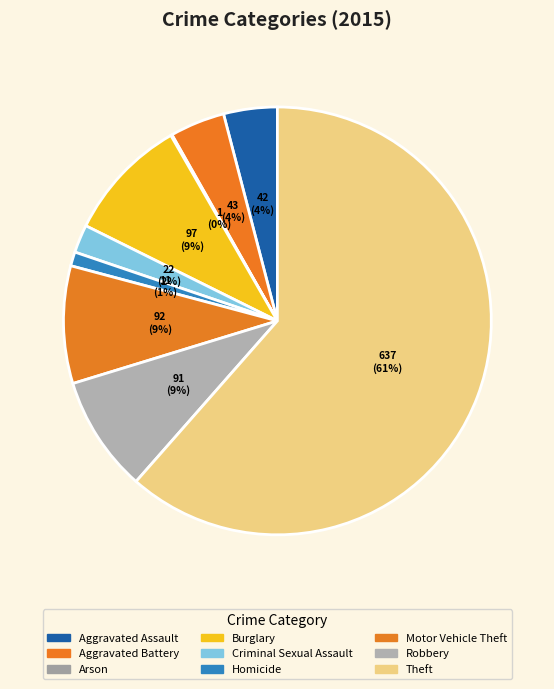

Does any single category account for the majority?

Yes